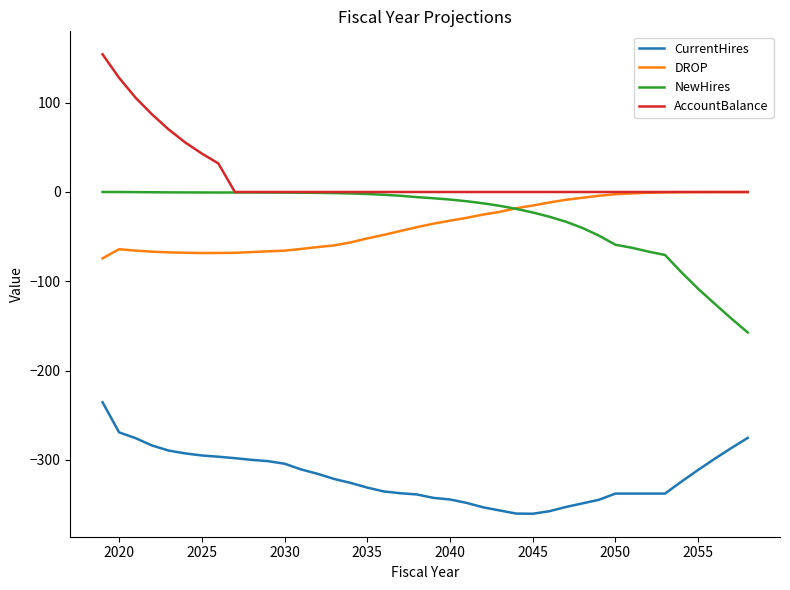

Which series has the largest total across all categories?

AccountBalance